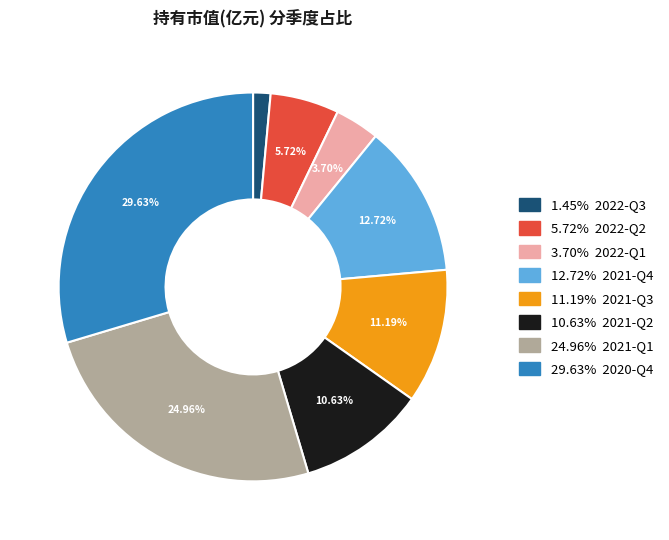

To the nearest percent, what is the average slice percentage?

12%